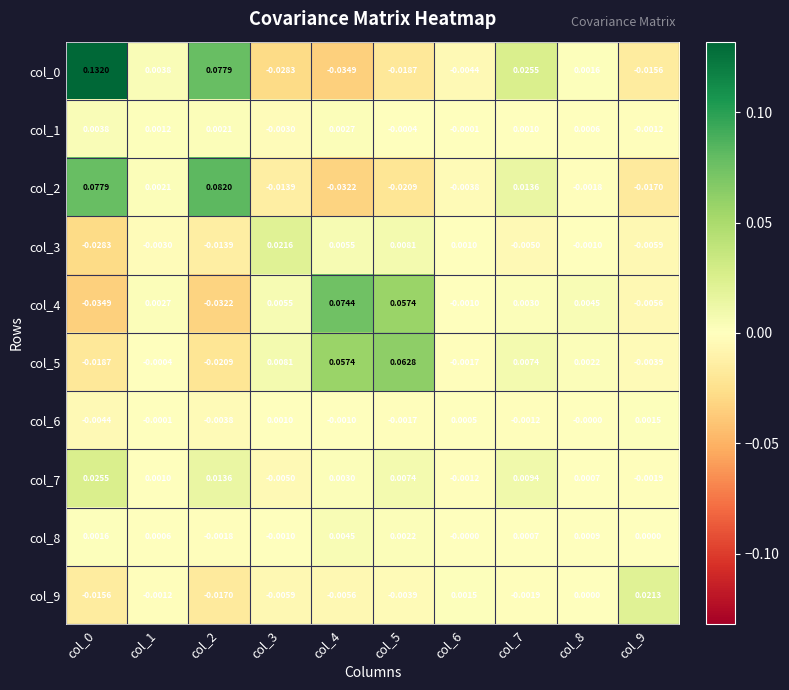

Is the value of col_7 at col_8 greater than the value of col_0 at col_7?

No